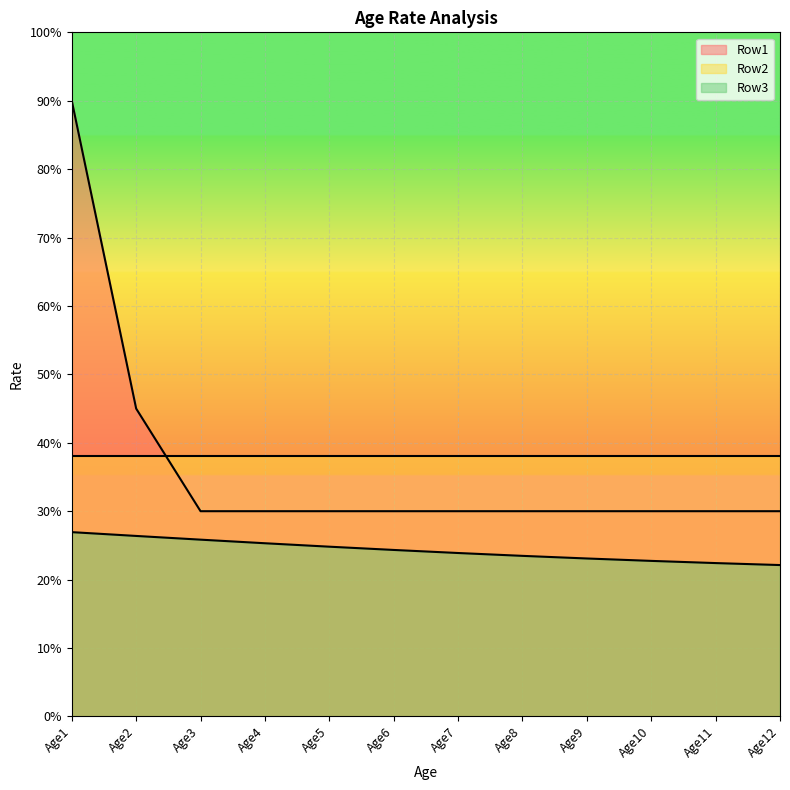

What is the sum of the Row1 values at Age8 and Age5?

0.6